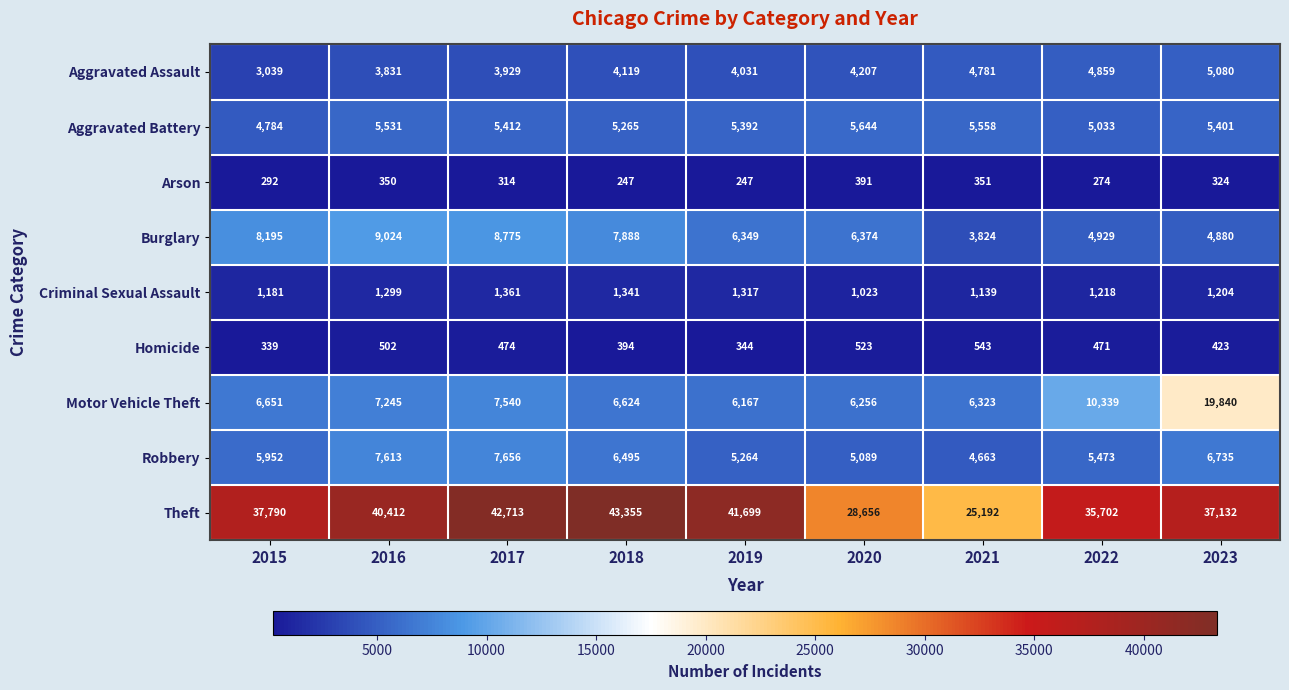

What is the lowest value of the Theft series?

25192